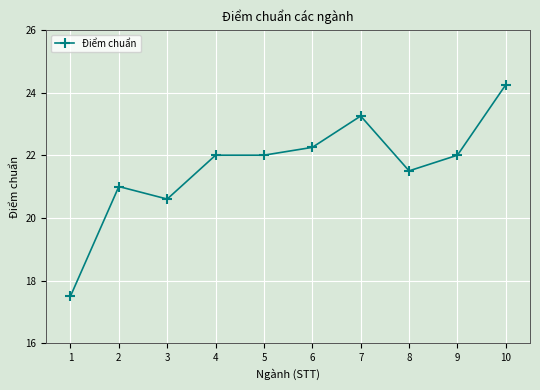

What is the change in value from 1 to 3?

+3.1